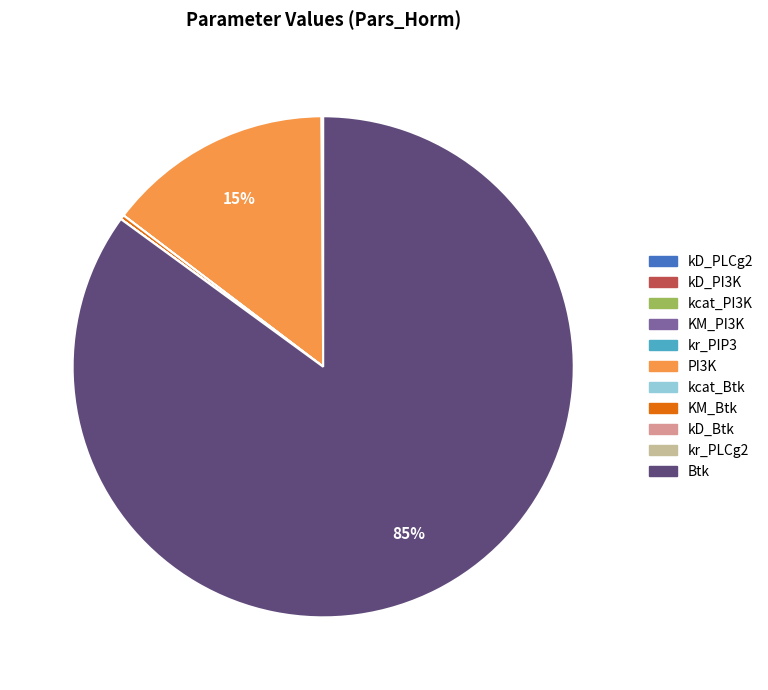

Which category has the biggest portion of the pie?

Btk